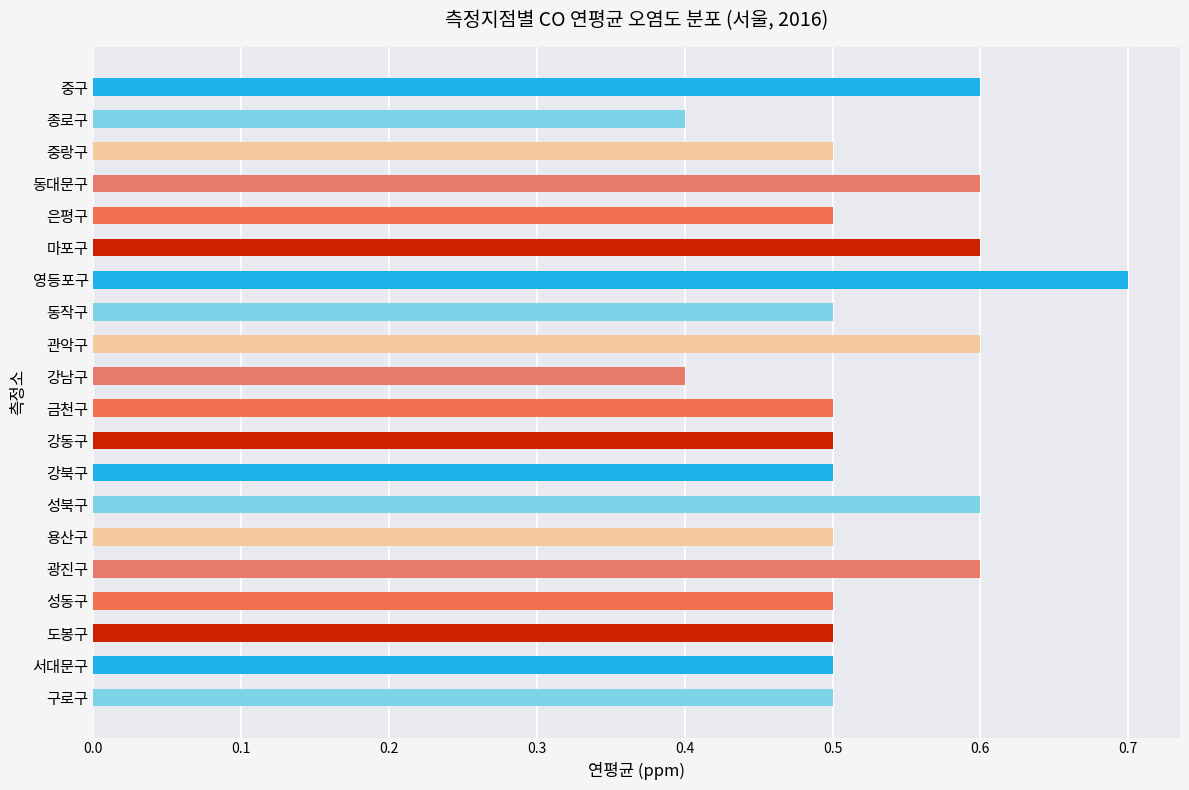

What is the maximum value shown in the chart?

0.7